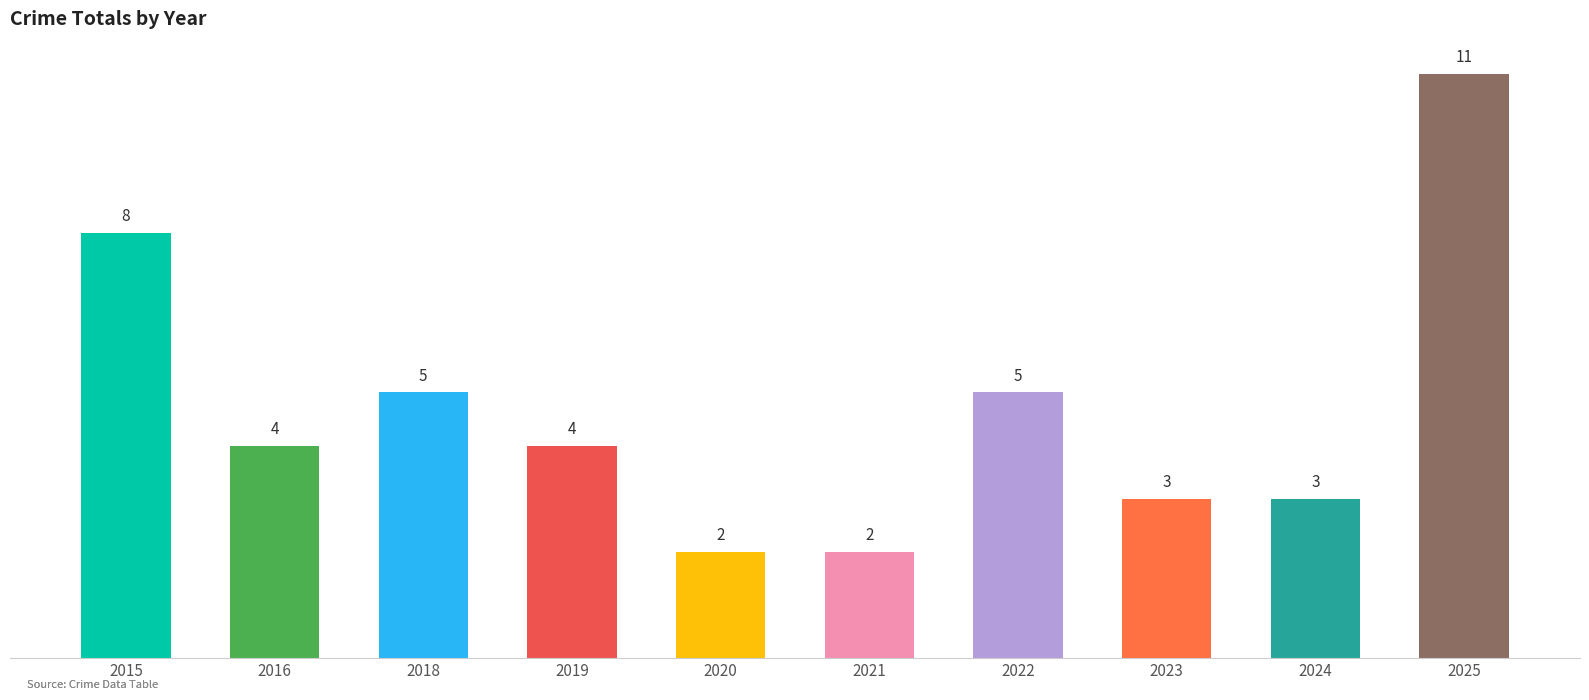

True or false: the data shows 8 at 2015.

True